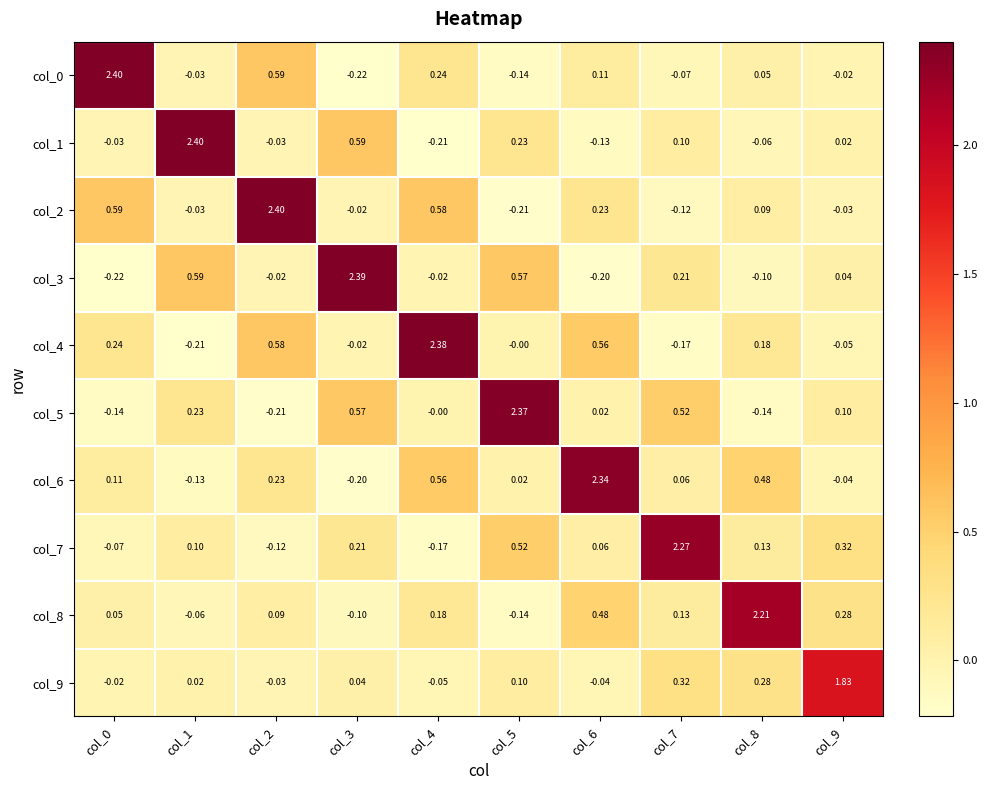

Is the value of col_3 at col_9 greater than the value of col_9 at col_6?

Yes